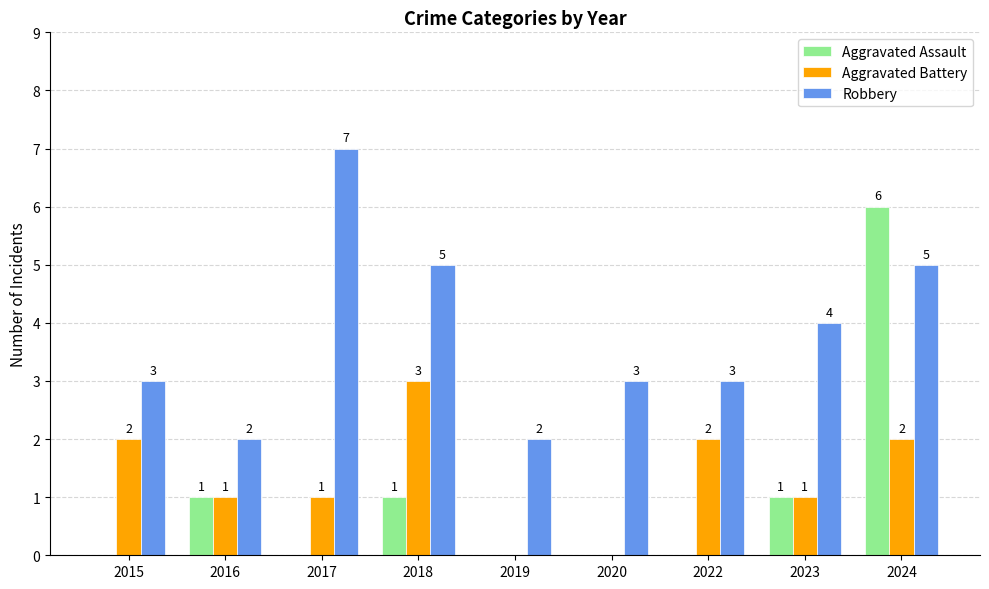

Which series has the largest total across all categories?

Robbery